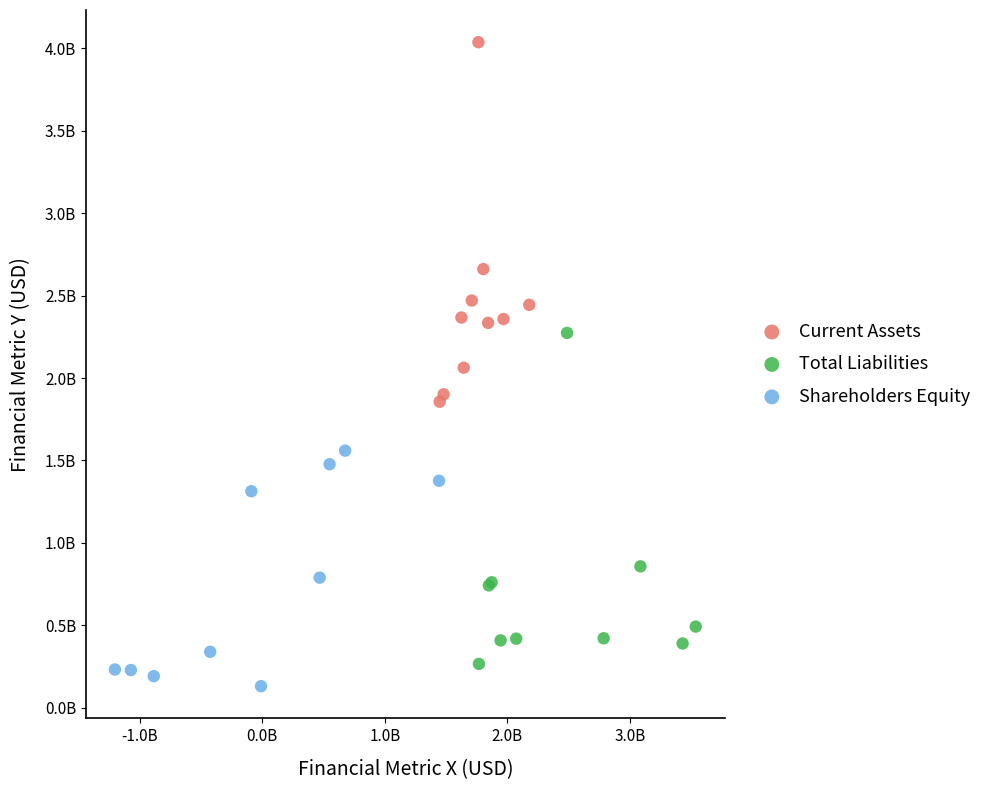

What are all the series names shown in the legend?

Current Assets, Total Liabilities, Shareholders Equity